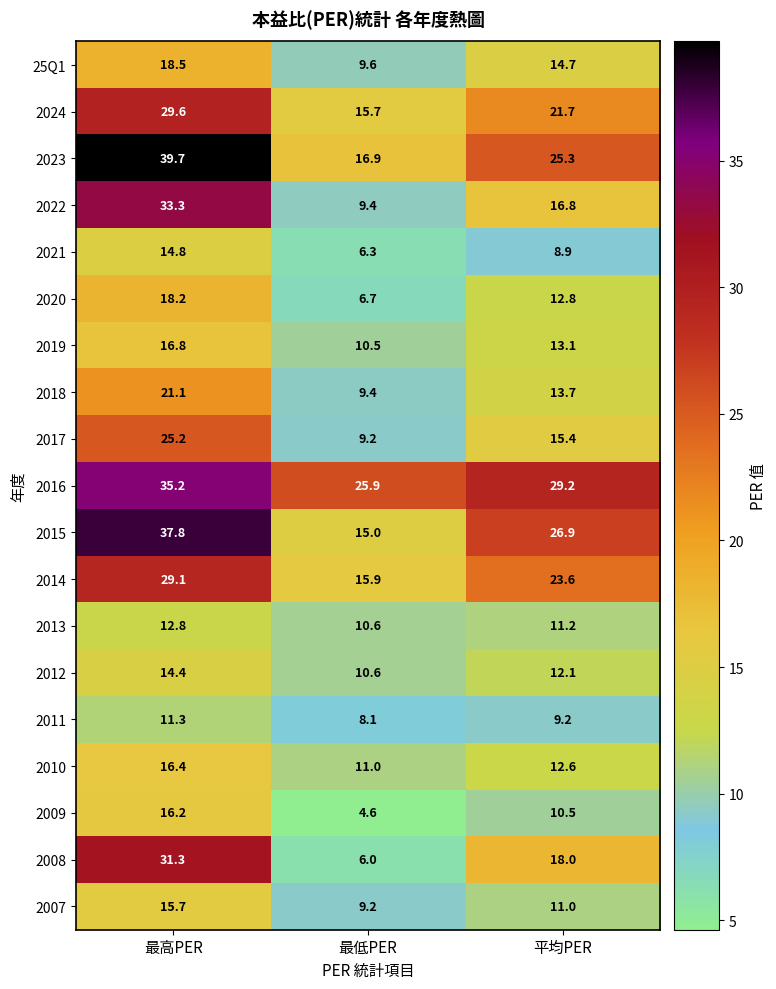

What is the lowest value of the 2014 series?

15.9